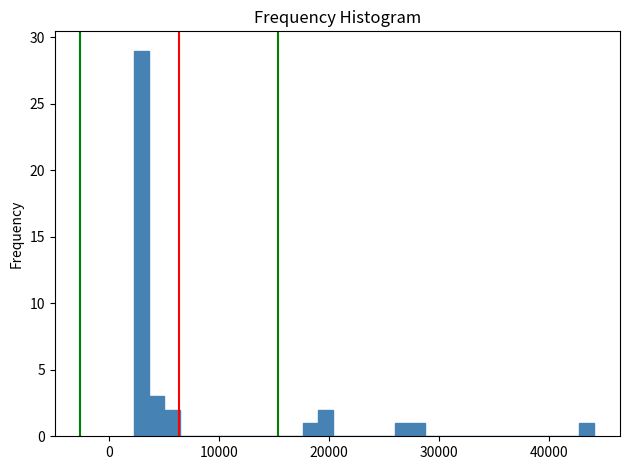

Around what value on the x-axis is the tallest bar? Give the approximate position of its centre, as read against the axis.

3000